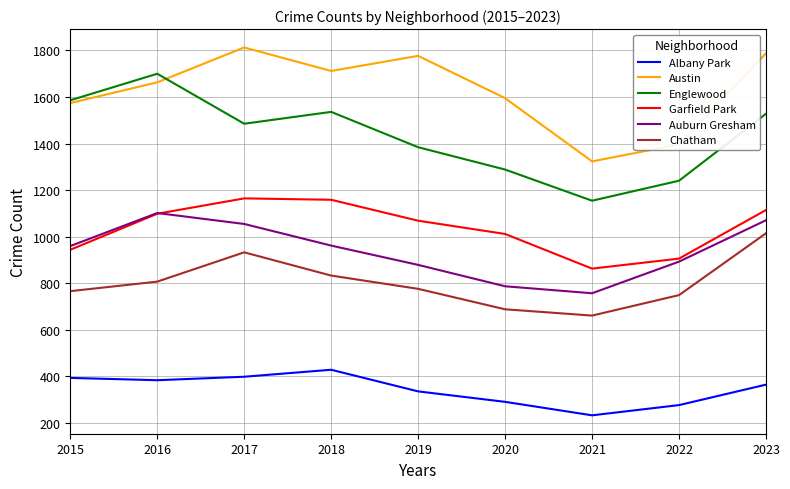

What is the minimum value shown in the chart?

231